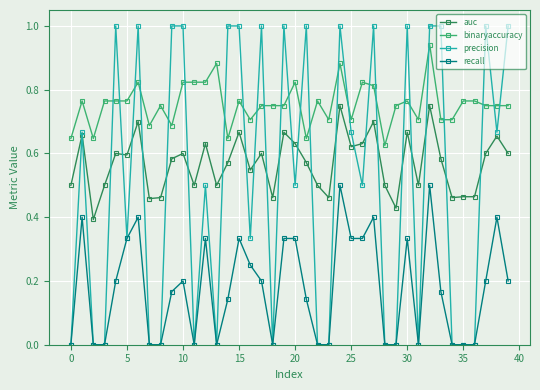

True or false: binaryaccuracy and auc cross at least once.

False